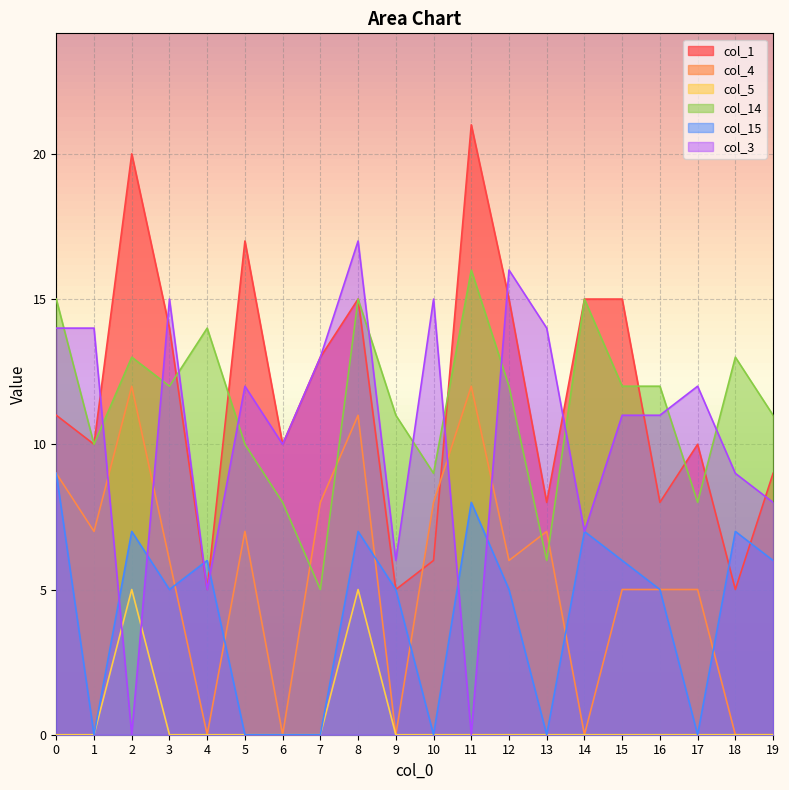

Which series has the largest total across all categories?

col_1